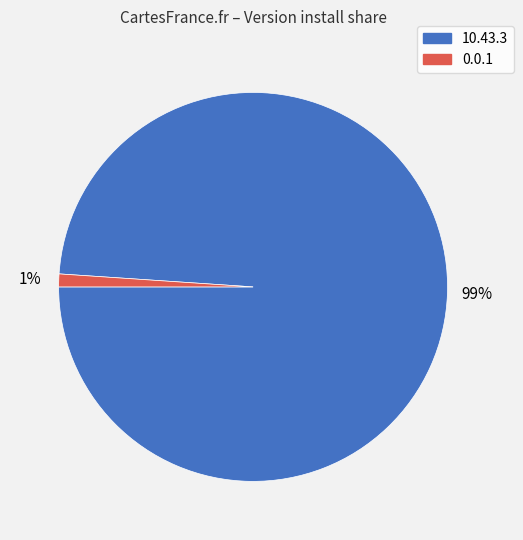

Do 0.0.1 and 10.43.3 together represent more than half of the pie?

Yes